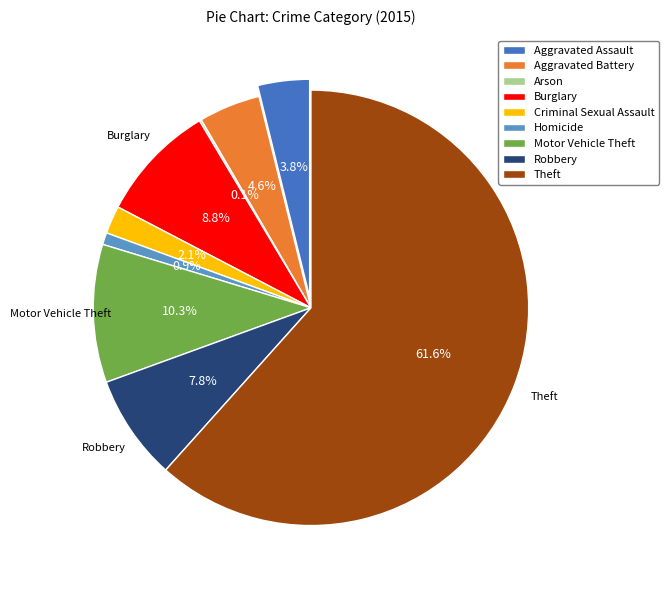

Which slice is the smallest?

Arson